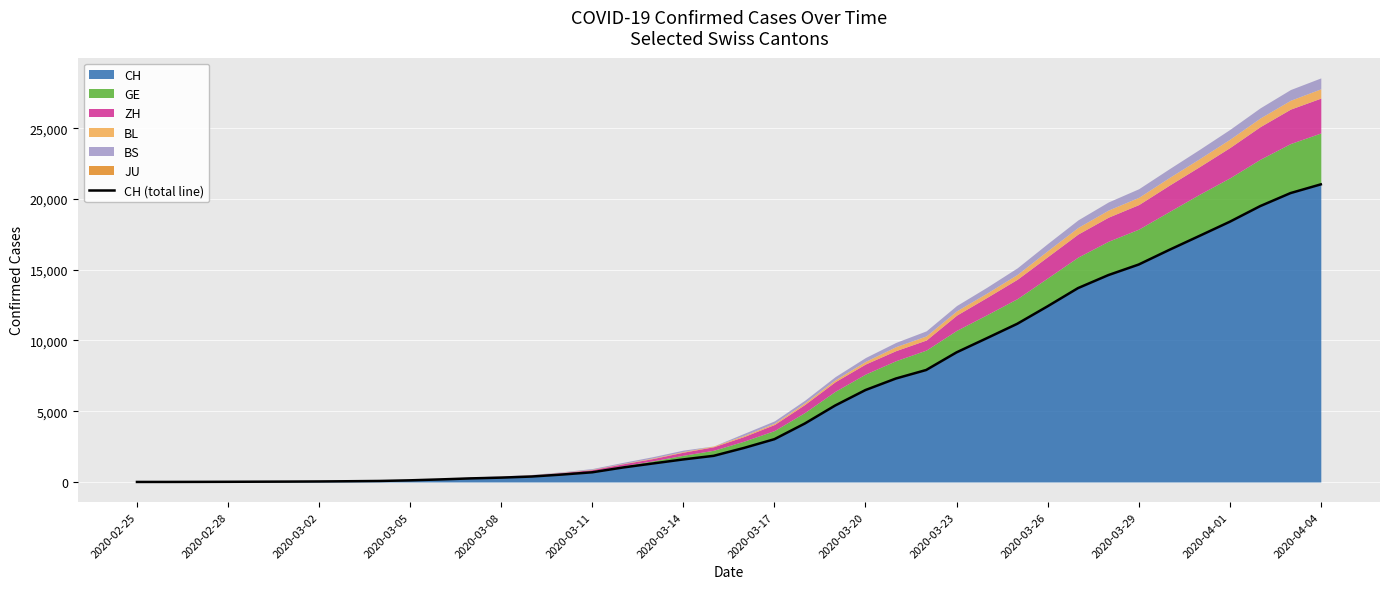

What is the maximum value for CH?

21036